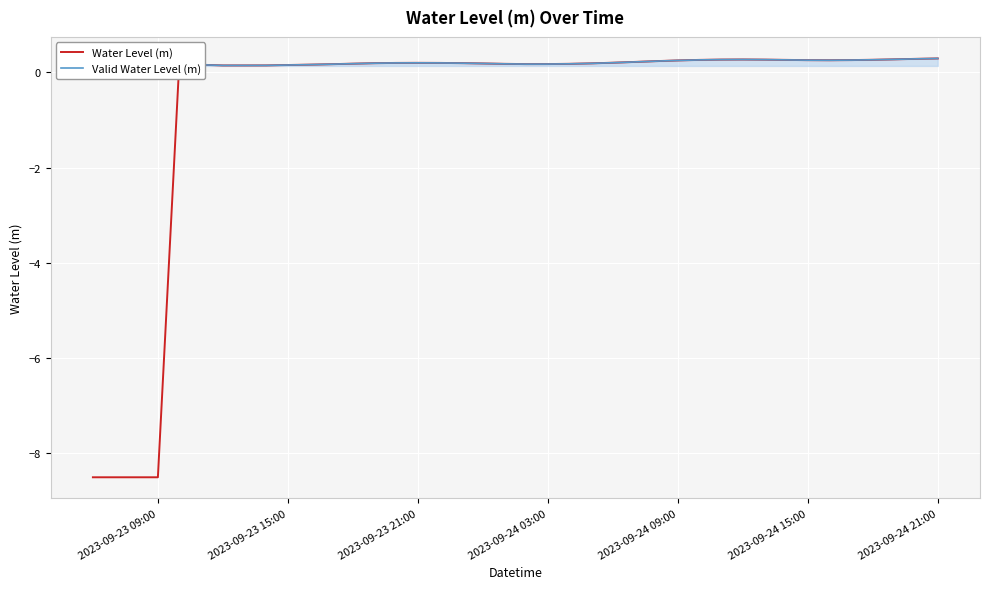

At which category does the data reach its first local peak?

2023-09-23 10:00:00